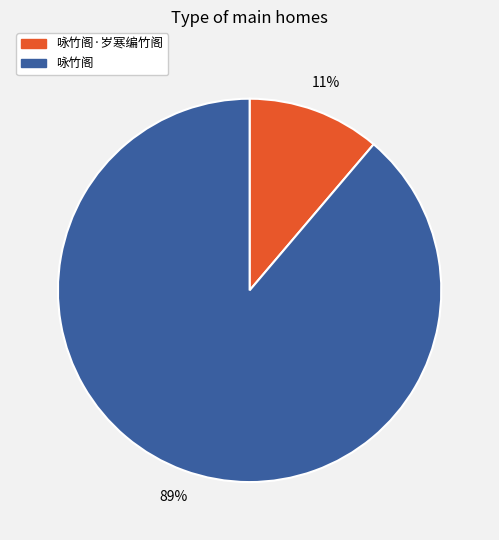

True or false: 咏竹阁 accounts for 99% of the total.

False